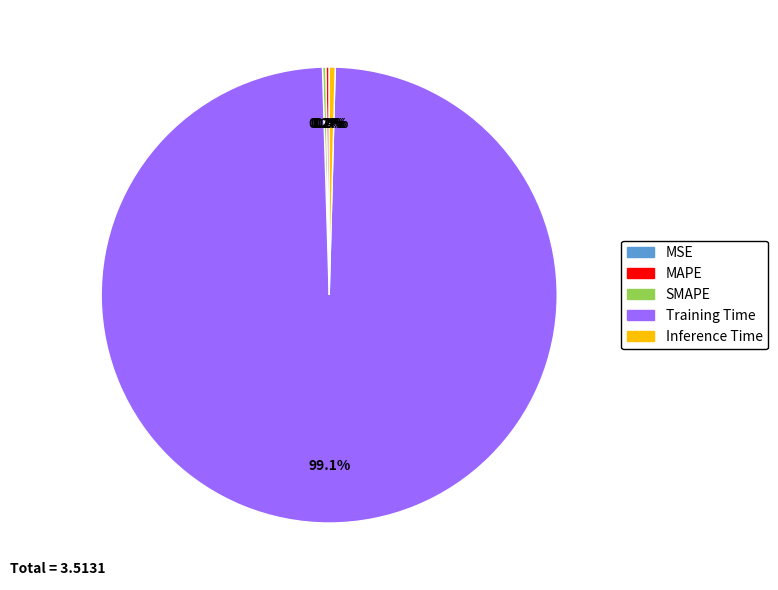

Does any single category account for the majority?

Yes